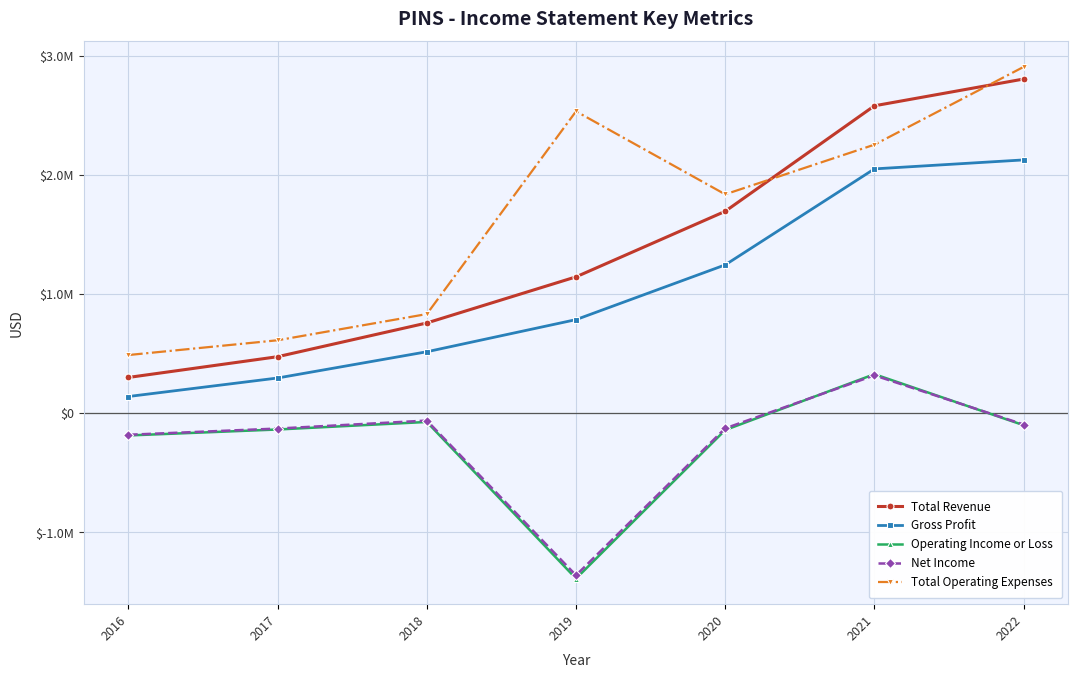

True or false: Operating Income or Loss and Total Revenue cross at least once.

False